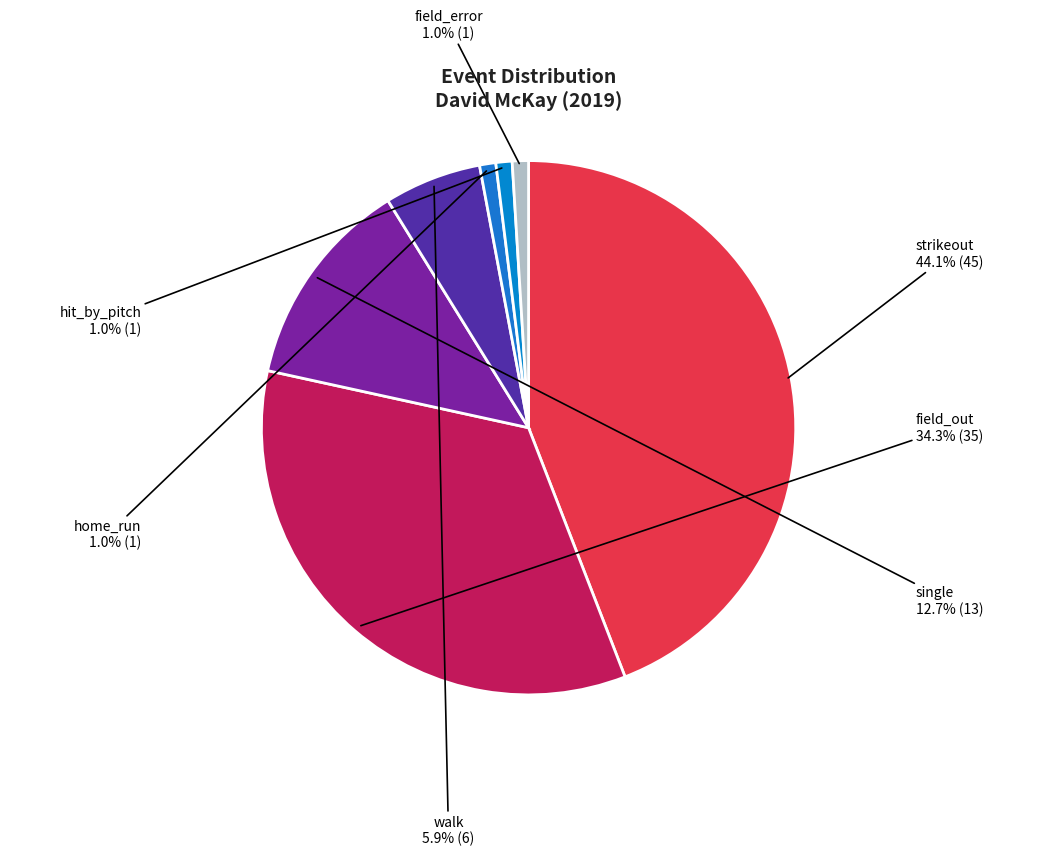

What portion of the pie excludes hit_by_pitch?

99.0%